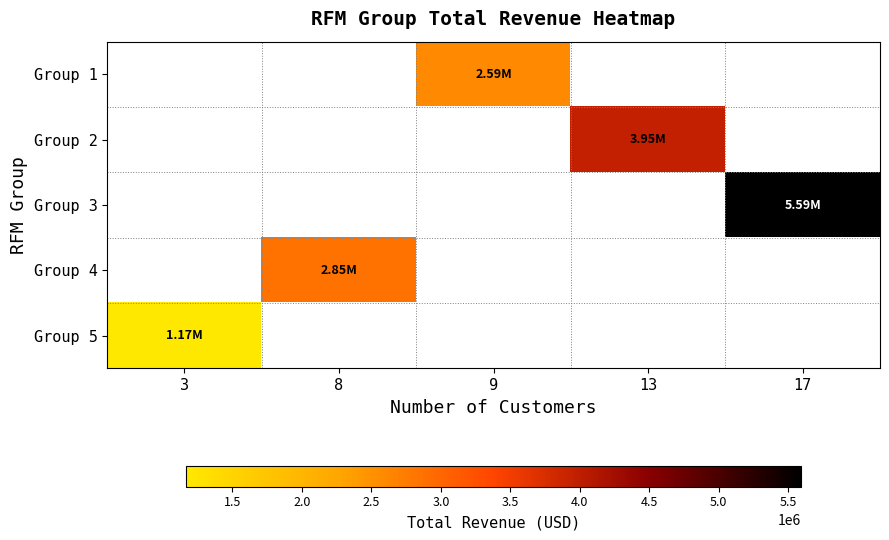

What is the highest value of the Group 5 series?

1169103.8